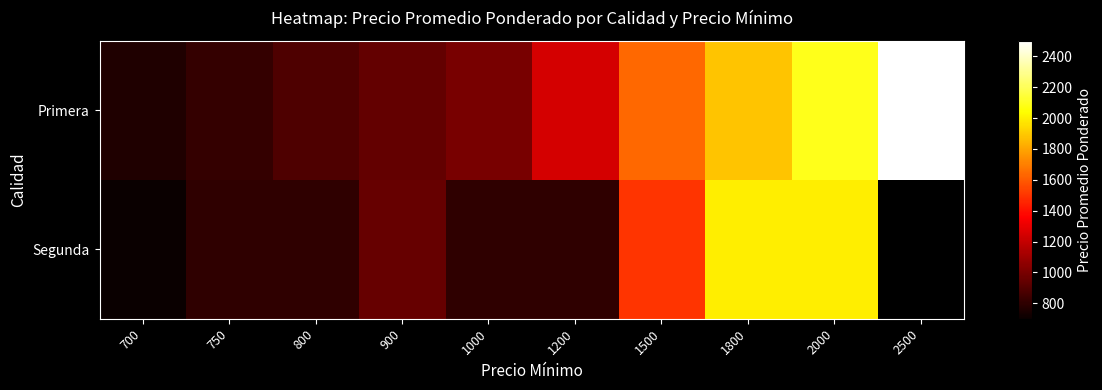

True or false: Primera has a value of 1886.0 at 1800.

True